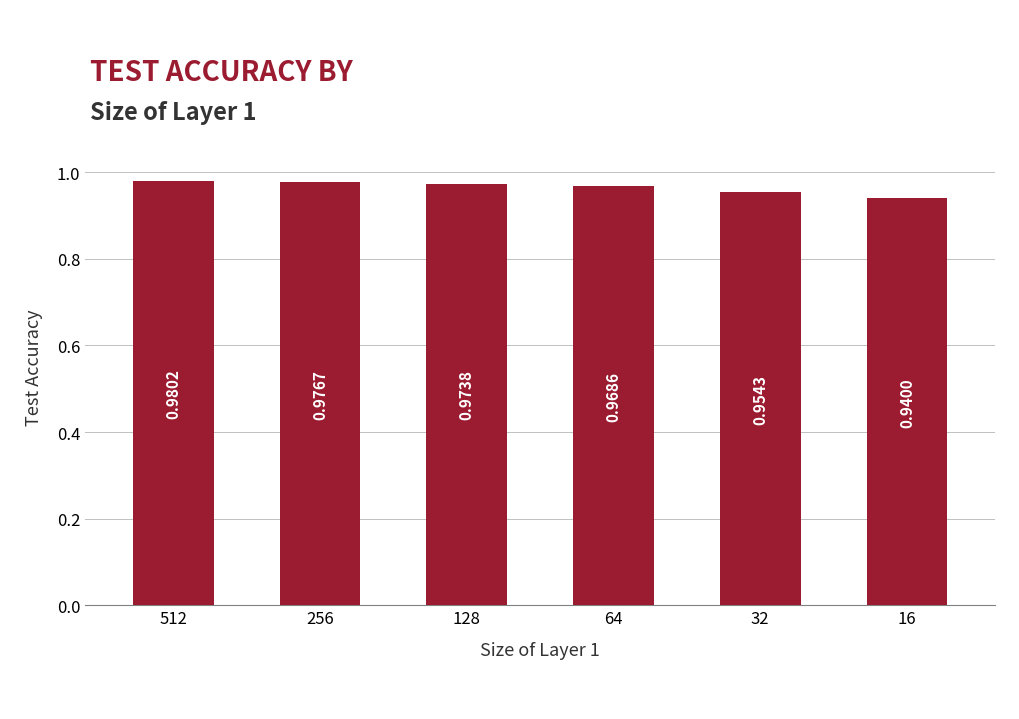

List the labels in order of value, largest first.

512, 256, 128, 64, 32, 16